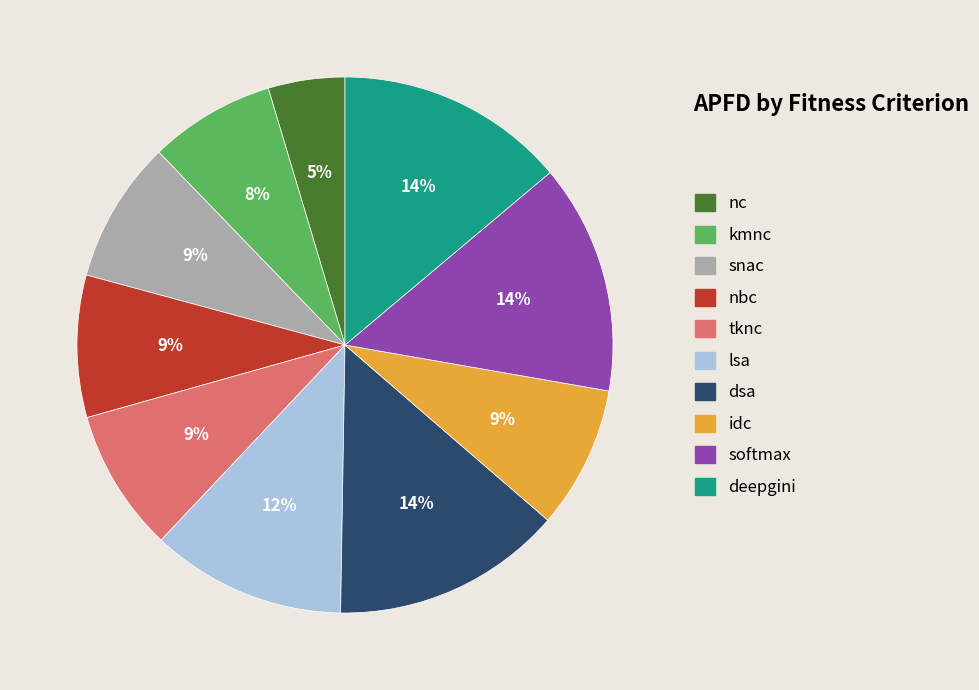

Which slice is the smallest?

nc